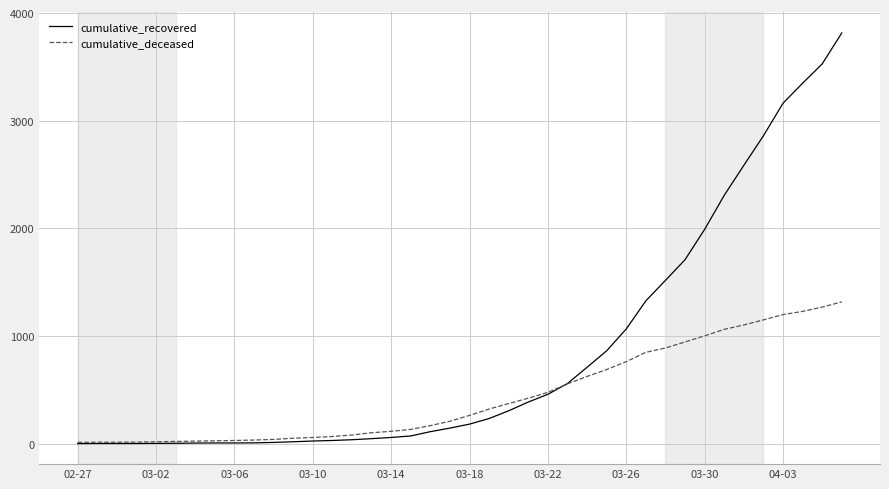

What is the lowest value of the cumulative_deceased series?

14